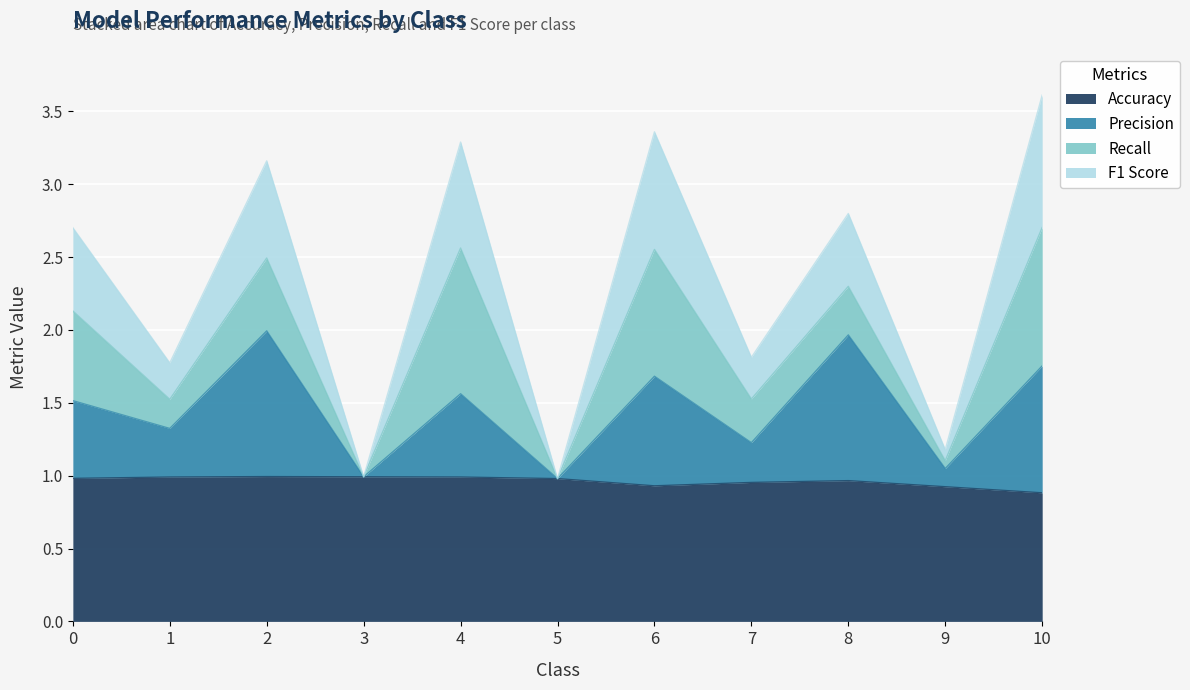

What is the total value across all series at 8?

2.8